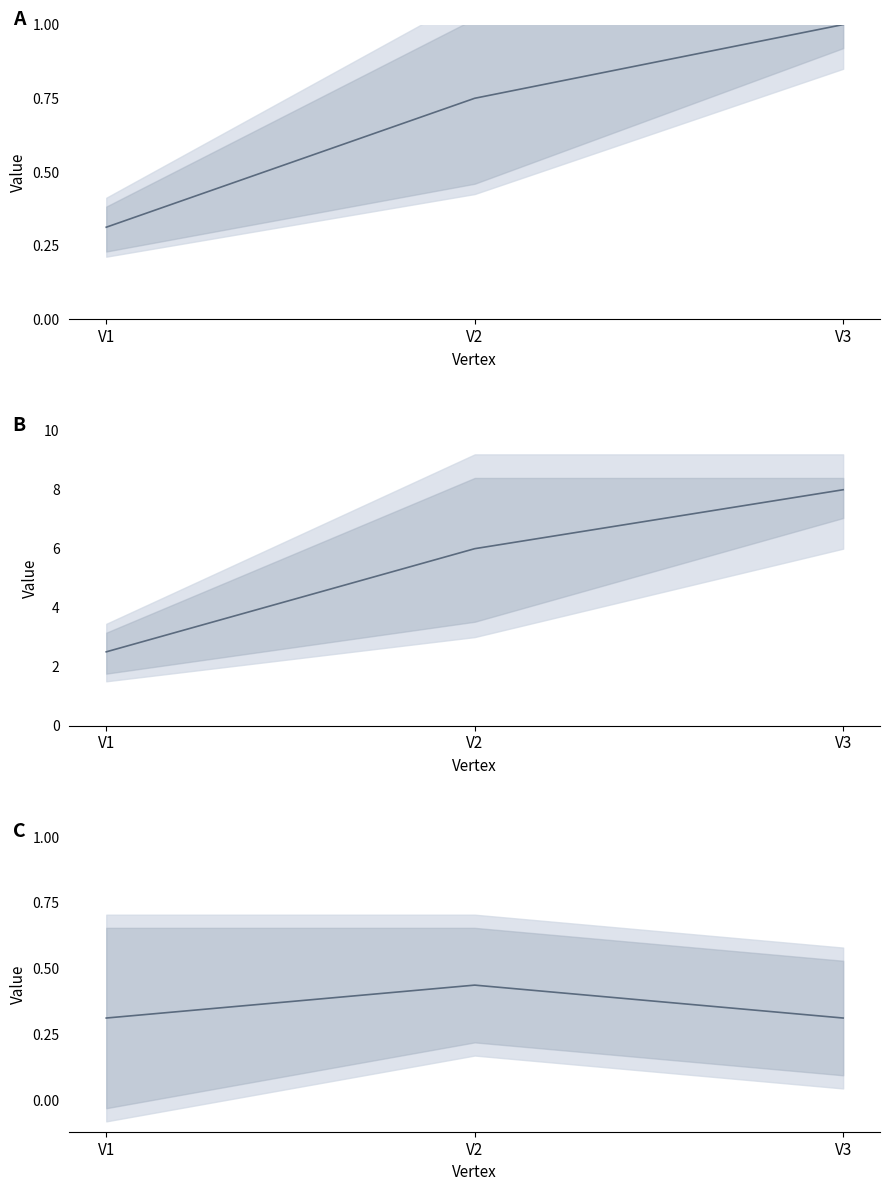

What is the highest value of the cn / order series?

8.0